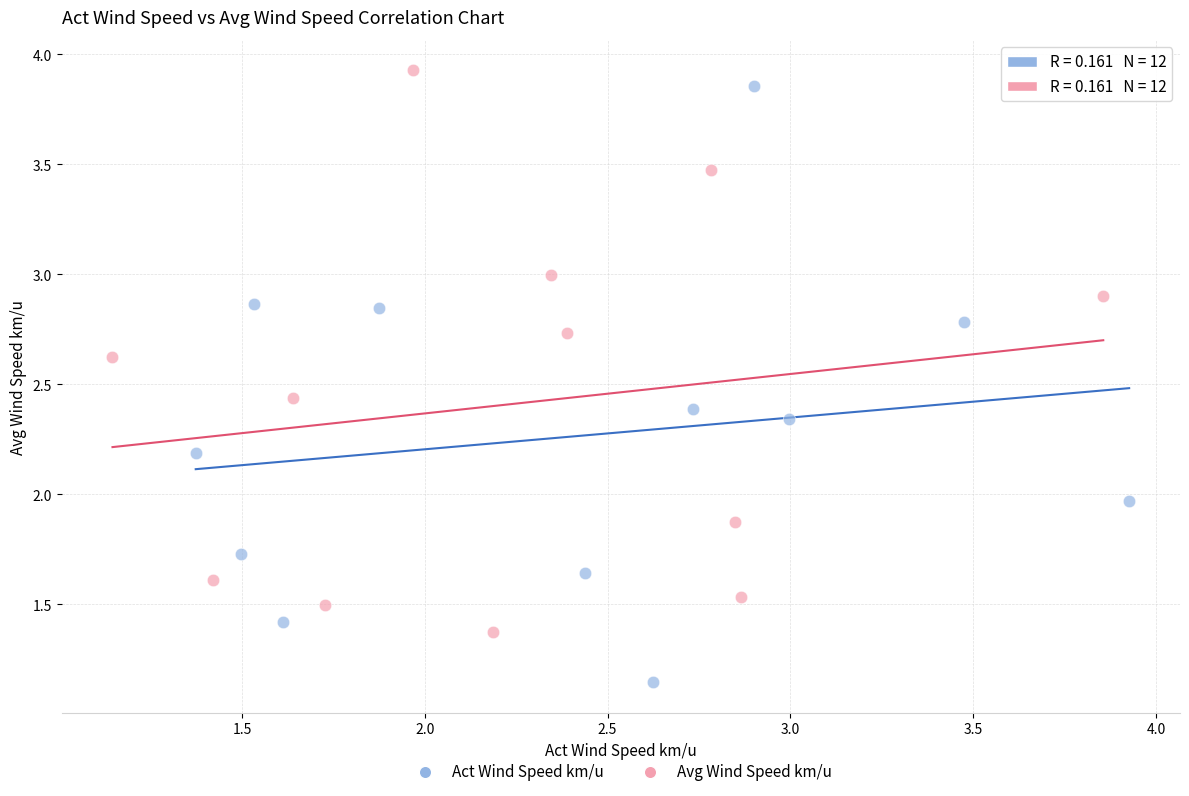

What are all the series names shown in the legend?

Act Wind Speed km/u, Avg Wind Speed km/u